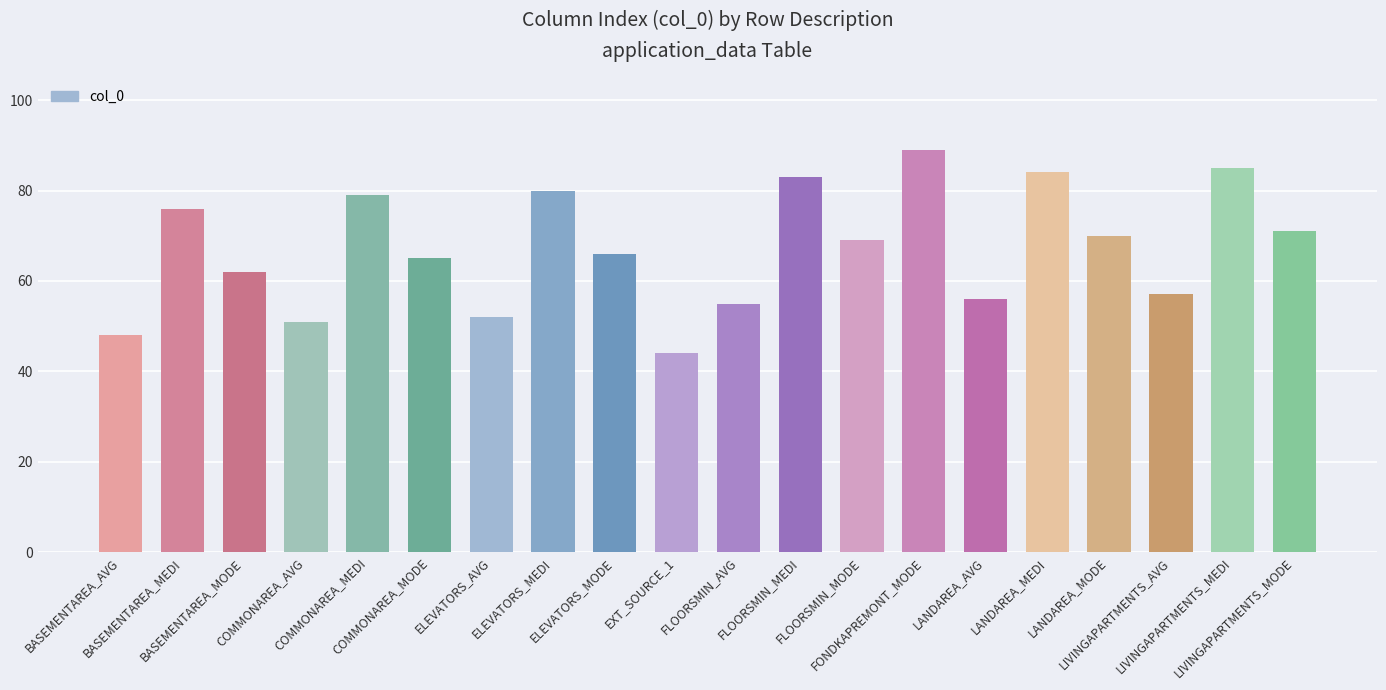

What is the maximum value shown in the chart?

89